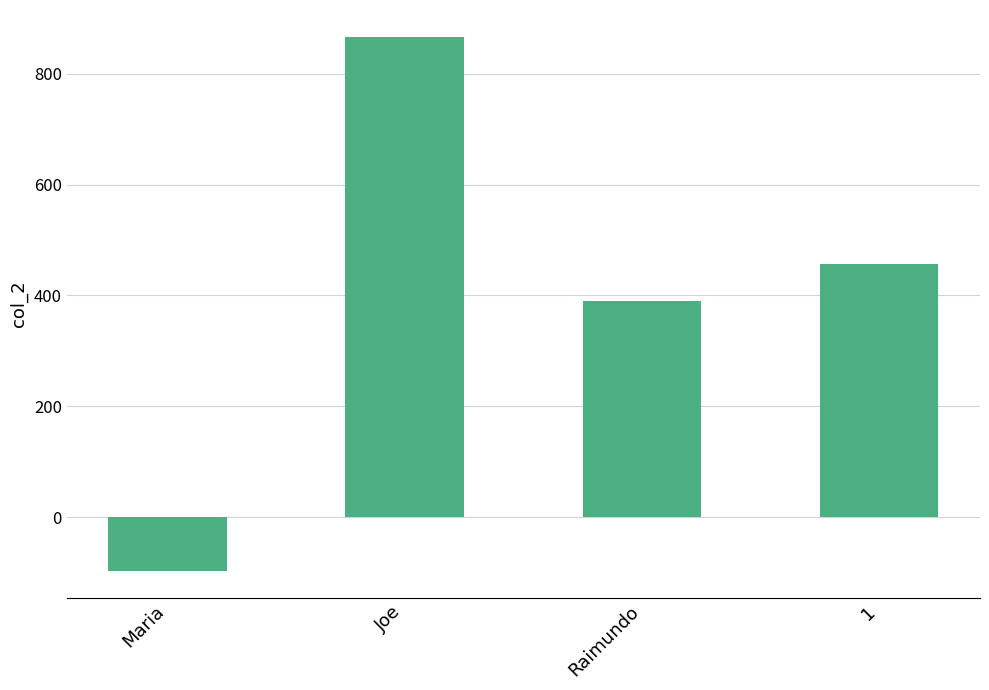

Is it true that the value at Joe is 290.7?

False